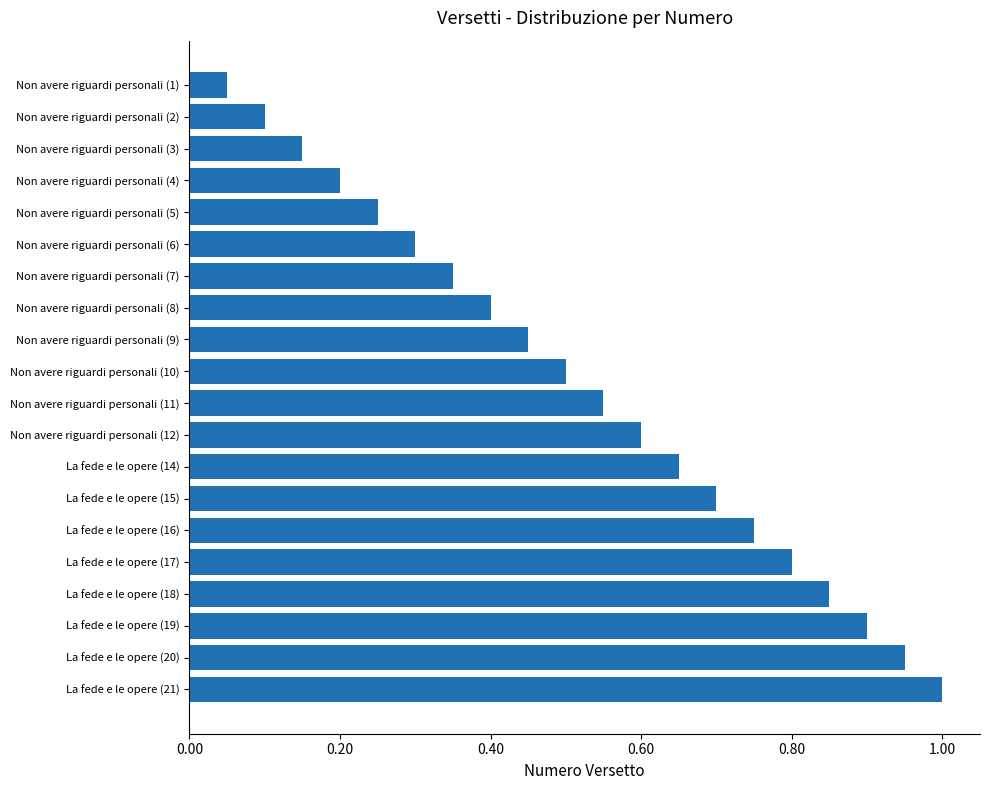

At which label is the value closest to 0?

Non avere riguardi personali (1)